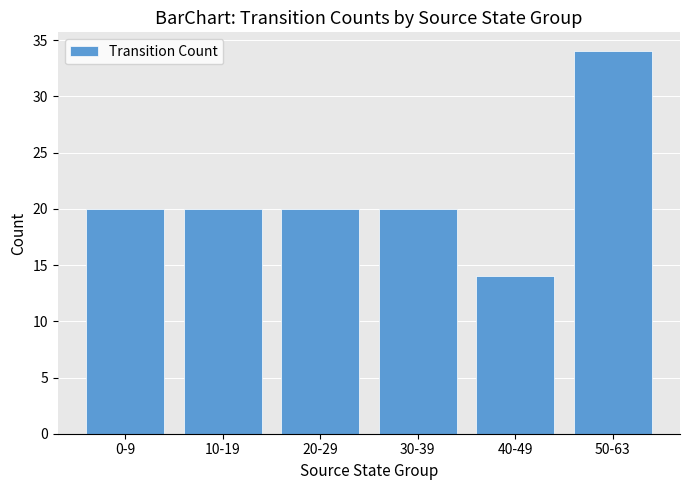

Is it true that the value at 0-9 is 20?

True